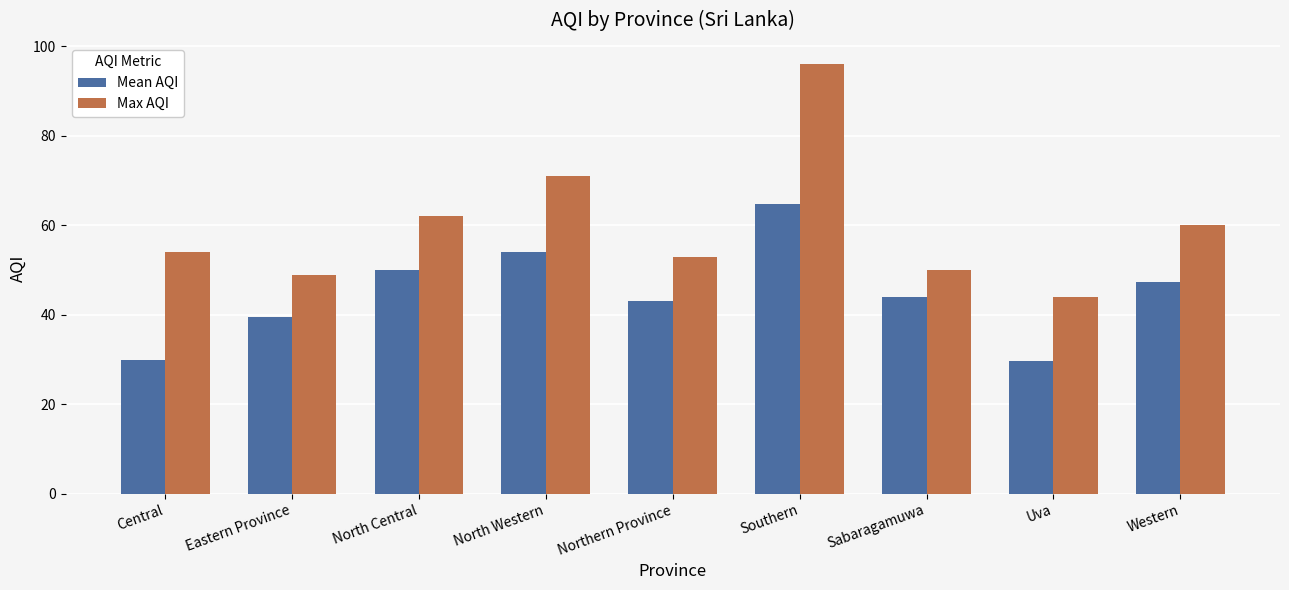

Is the value of Max AQI at Southern greater than the value of Mean AQI at North Central?

Yes